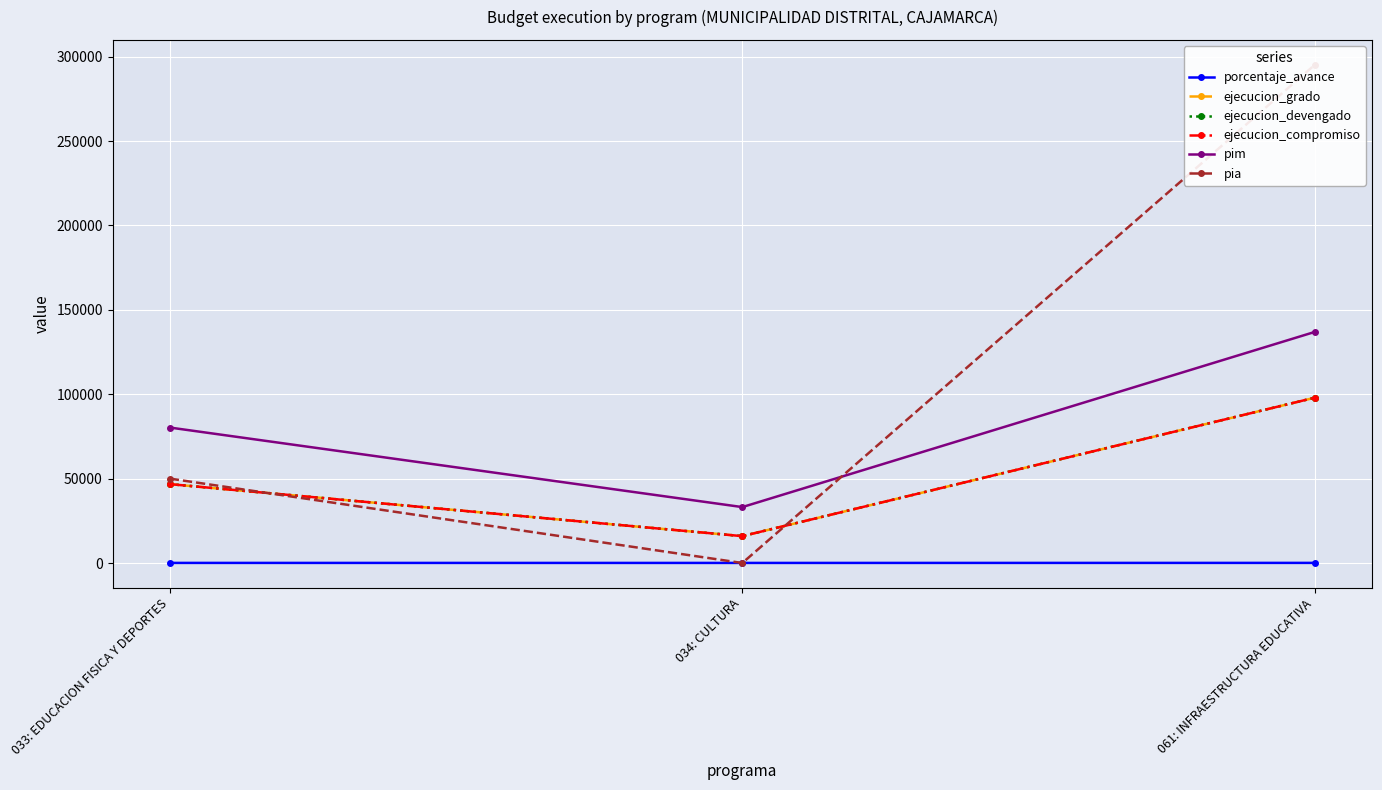

What is the maximum value shown in the chart?

295150.0